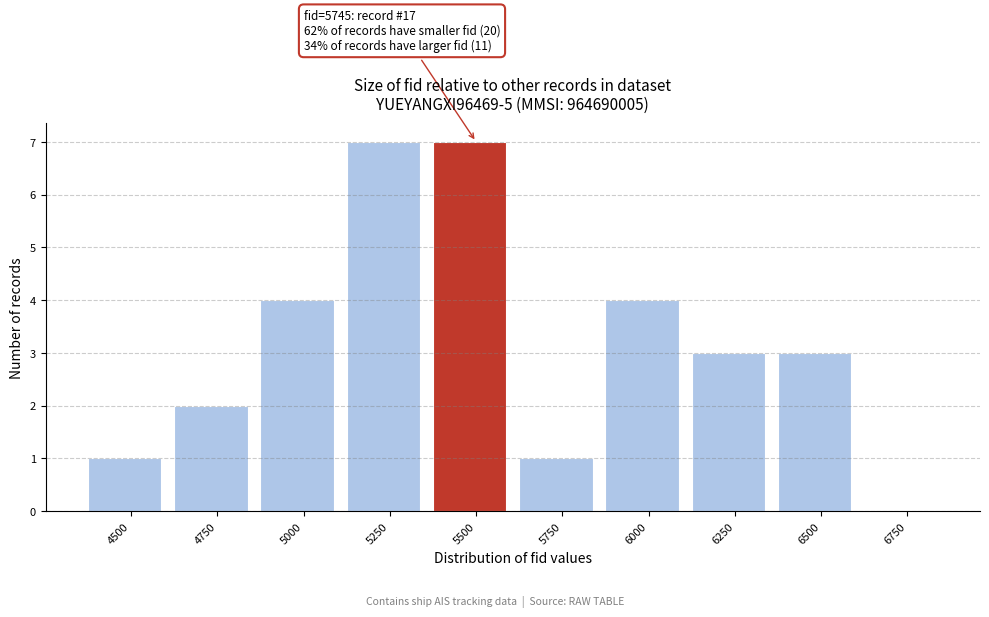

Reading left to right, what are all the values shown in this chart?

4500=1	4750=2	5000=4	5250=7	5500=7	5750=1	6000=4	6250=3	6500=3	6750=0